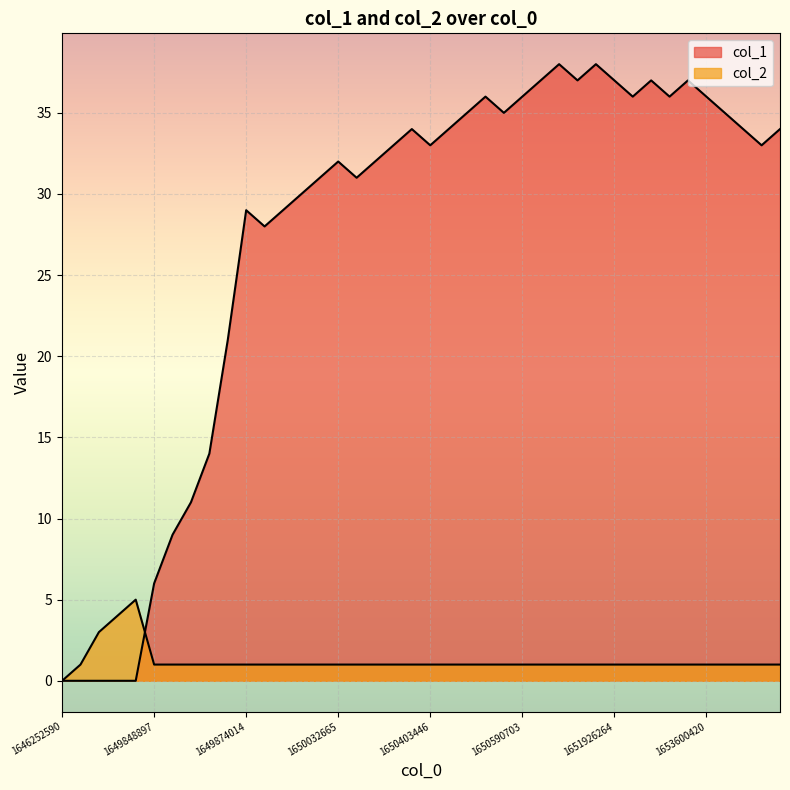

What is the greatest value displayed?

38